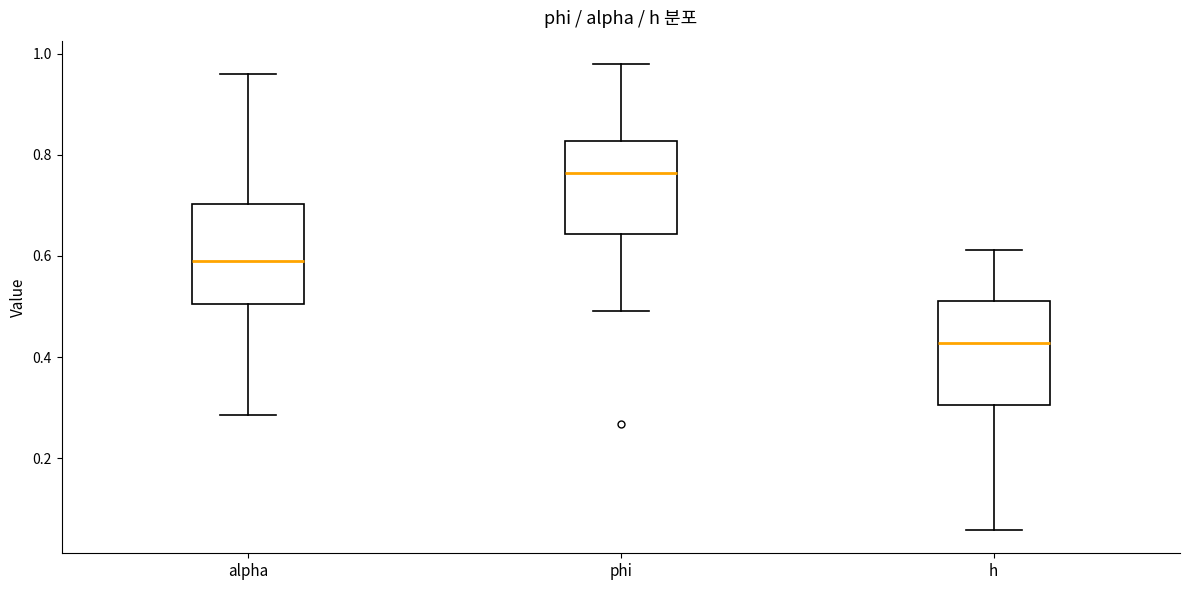

Where is the lower edge of the box for h on the y-axis? The values are not printed on the chart, so give them approximately, as read against the axis.

0.30